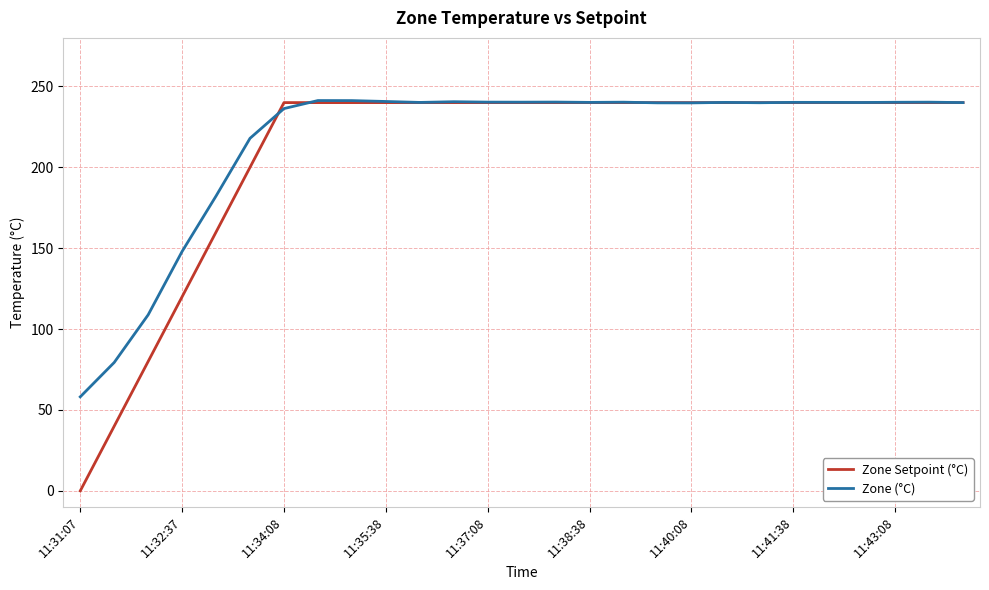

What is the sum of all Zone Setpoint (°C) values?

5640.0